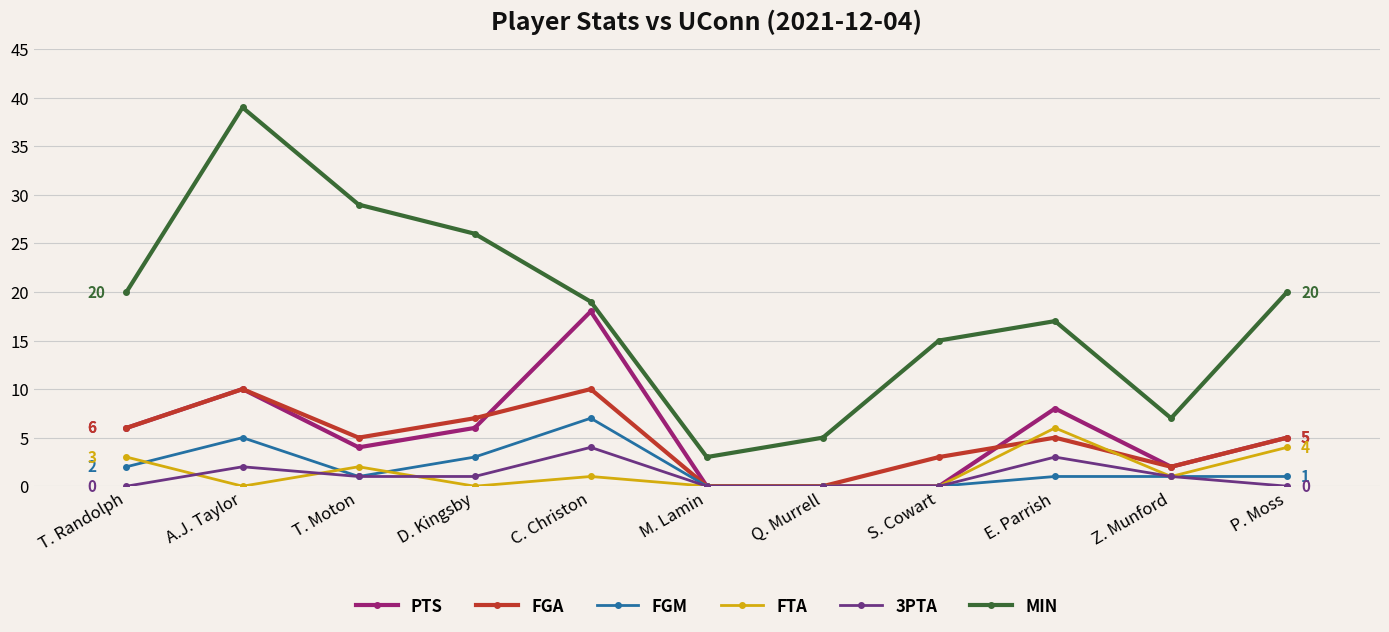

How many values in the MIN series are below 19?

5